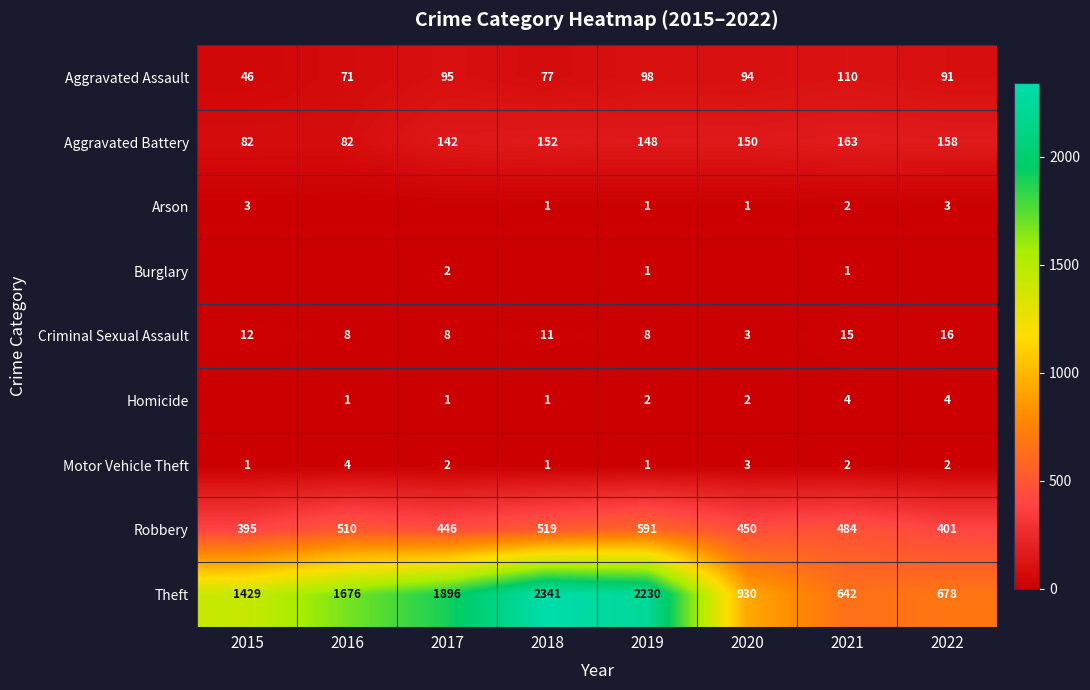

What is the difference between the Motor Vehicle Theft values at 2016 and 2015?

3